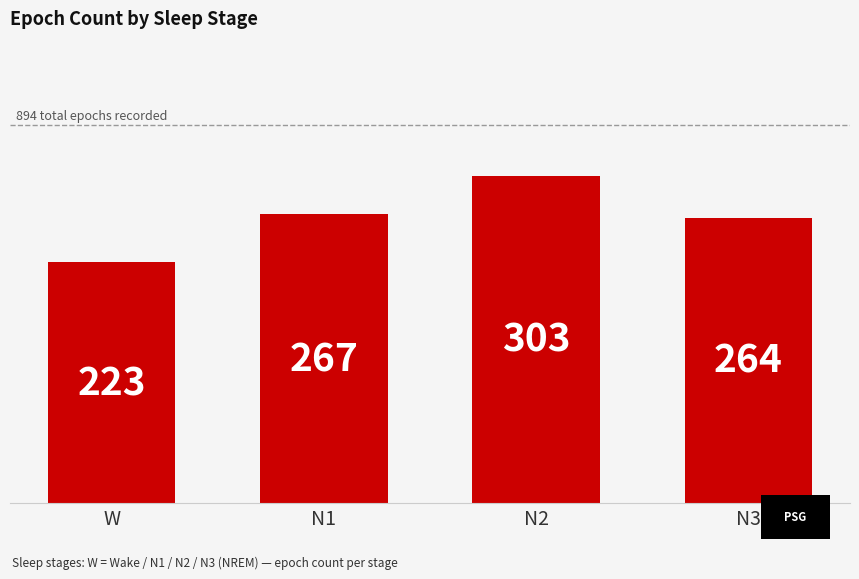

Where is the data nearest to the value 263?

N3